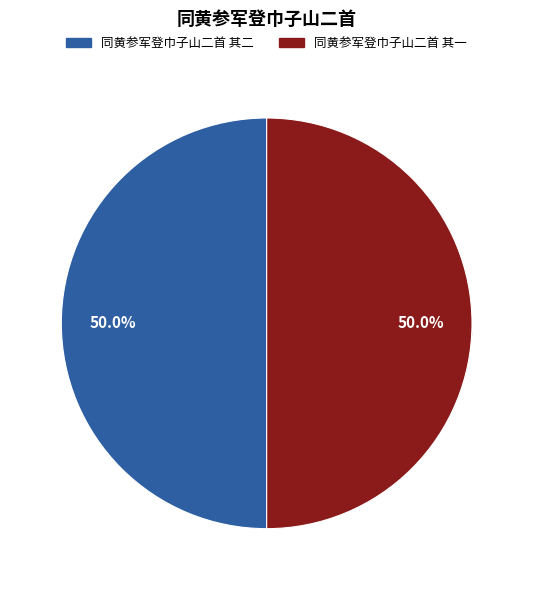

How much of the chart is everything except 同黄参军登巾子山二首 其二?

50.0%